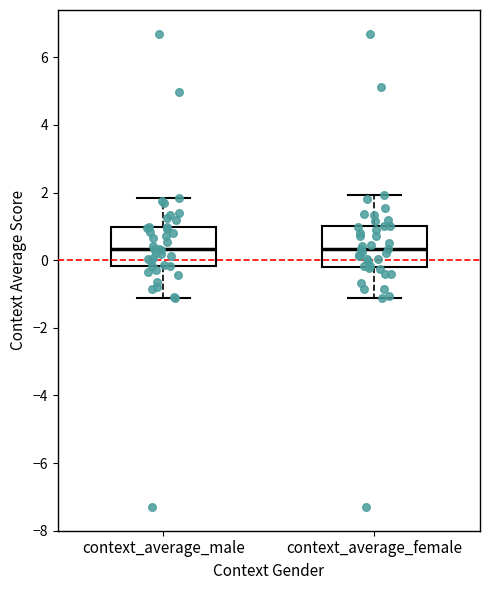

Reading left to right, transcribe this box plot: for each box, give where its median line is, the range the box spans, and where its two whiskers end, as read against the y-axis. The values are not printed on the chart, so give them approximately, as read against the axis.

context_average_male: median 0.4, box -0.2 to 1.0, whiskers -1.2 to 1.8
context_average_female: median 0.4, box -0.2 to 1.0, whiskers -1.2 to 2.0